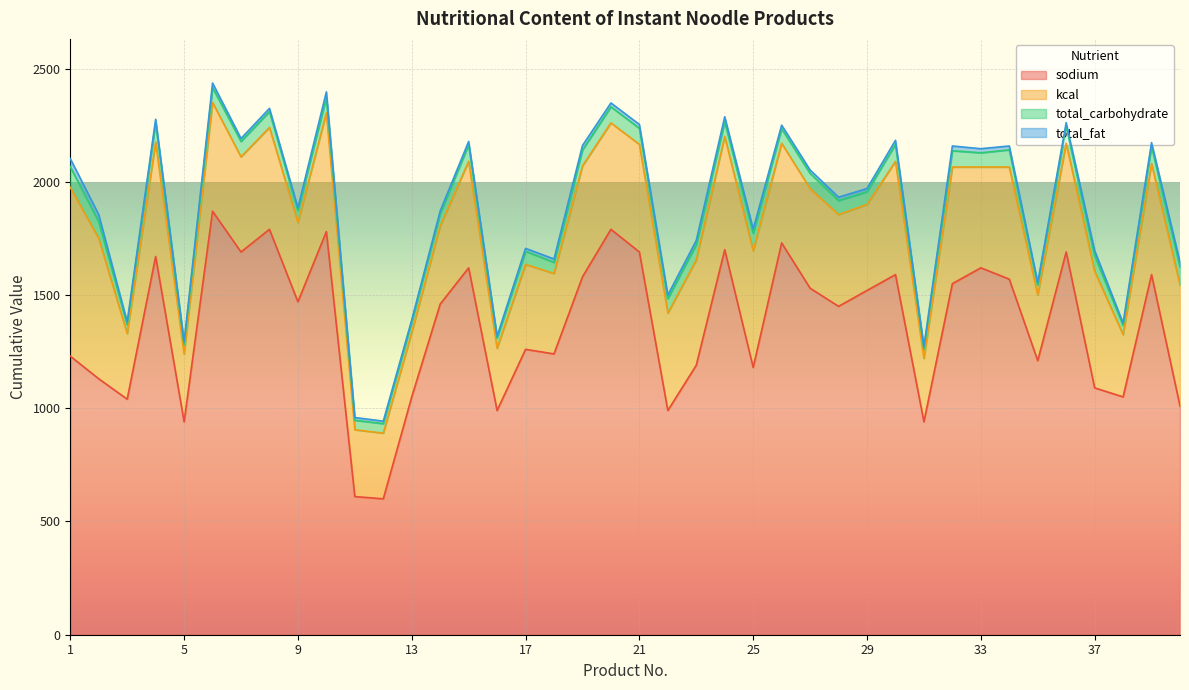

Between 40 and 14, which is larger?

14